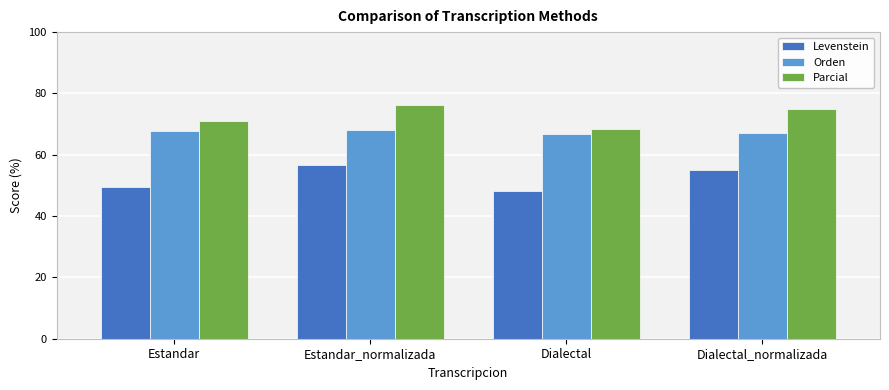

Read the Parcial value at Estandar_normalizada.

76.3